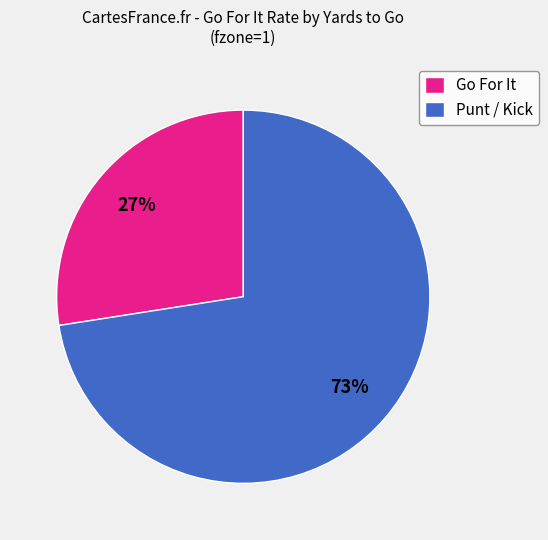

Combined, do Go For It and Punt / Kick account for over 50%?

Yes